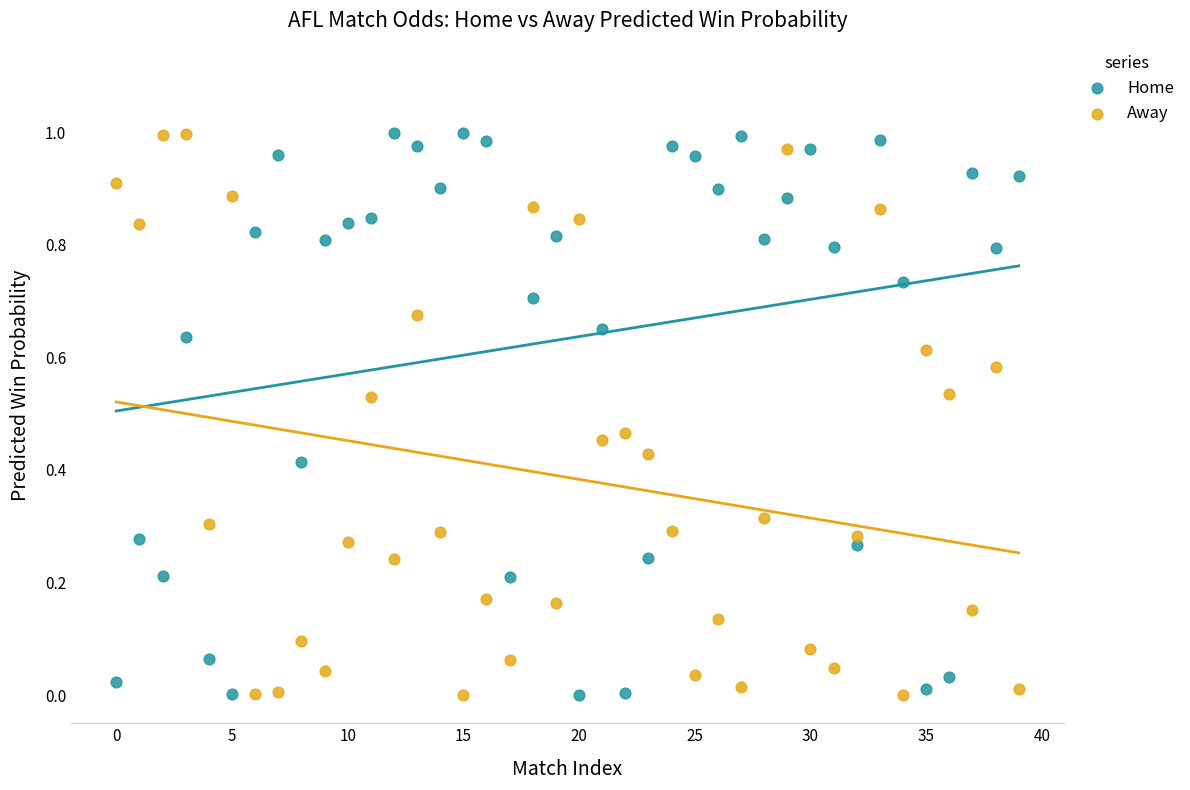

What are all the series names shown in the legend?

Home, Away